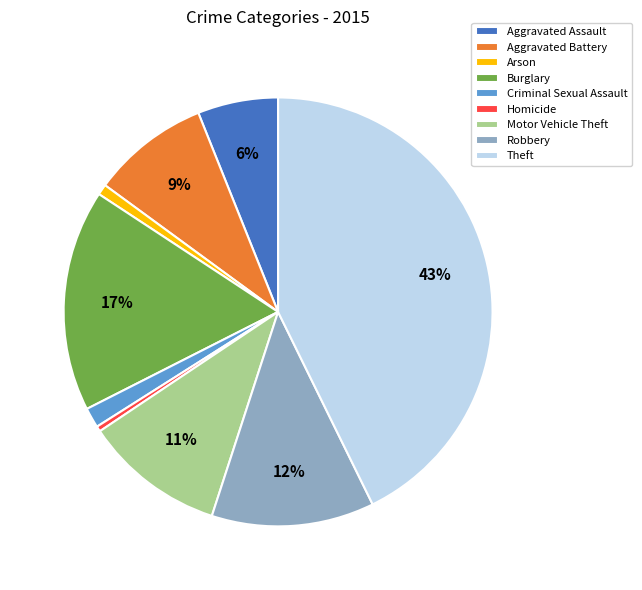

Combined, do Criminal Sexual Assault and Robbery account for over 50%?

No